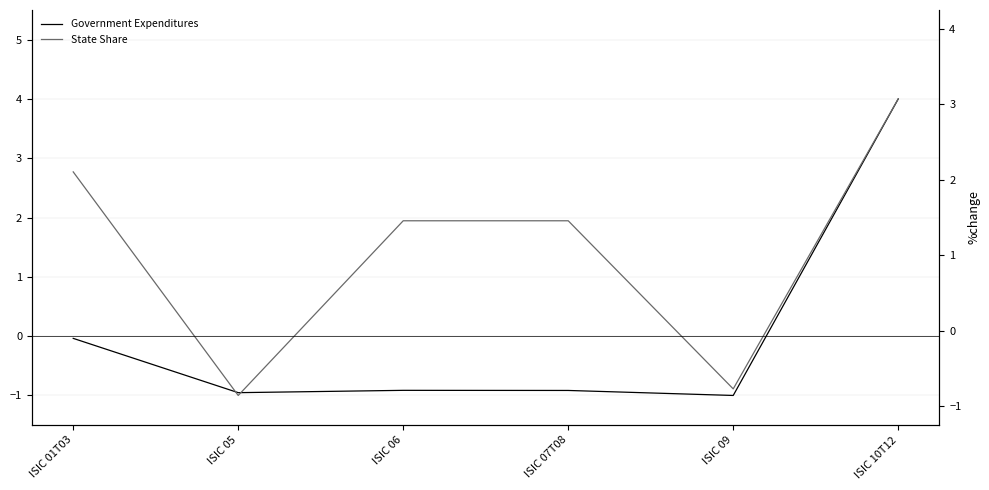

Which series changed the most between ISIC 01T03 and ISIC 09?

State Share